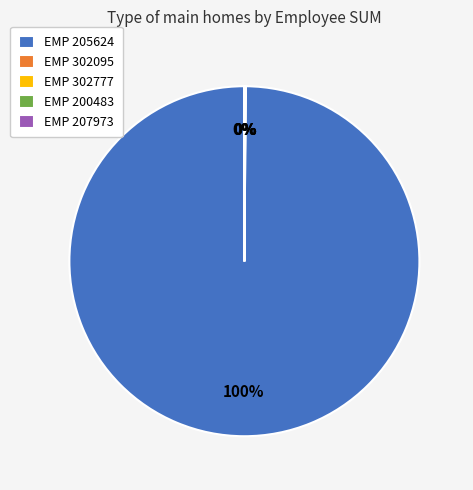

Which slice is the largest?

EMP 205624